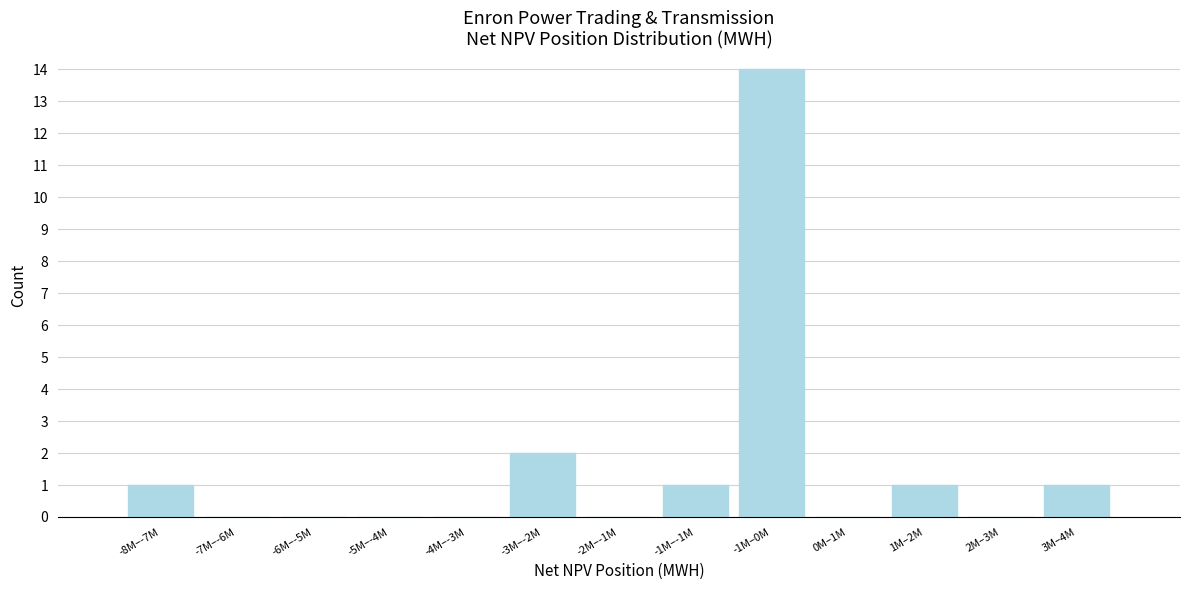

Which label corresponds to the largest value in the chart?

-1M–0M